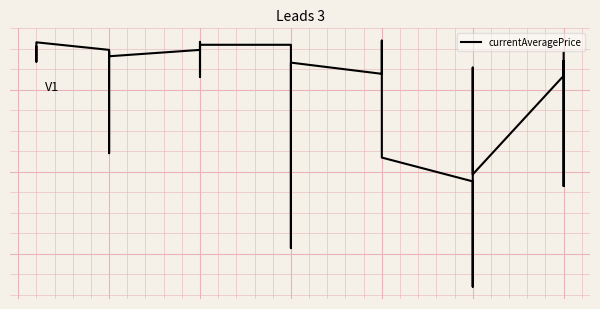

How many points are higher than both their immediate neighbors (excluding endpoints)?

7